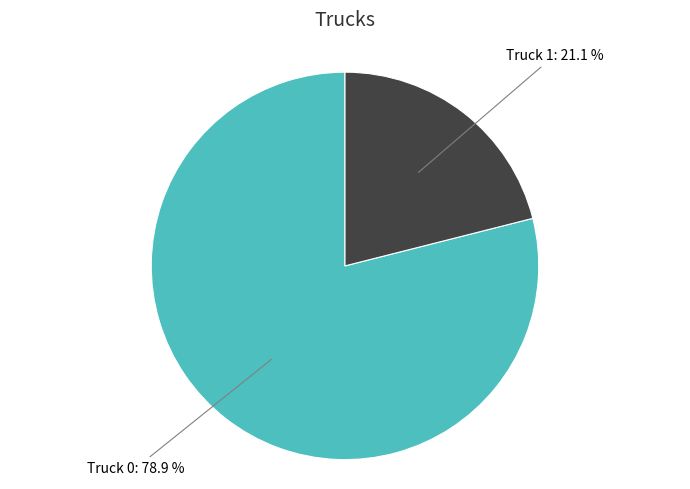

Which category has the smallest portion of the pie?

Truck 1